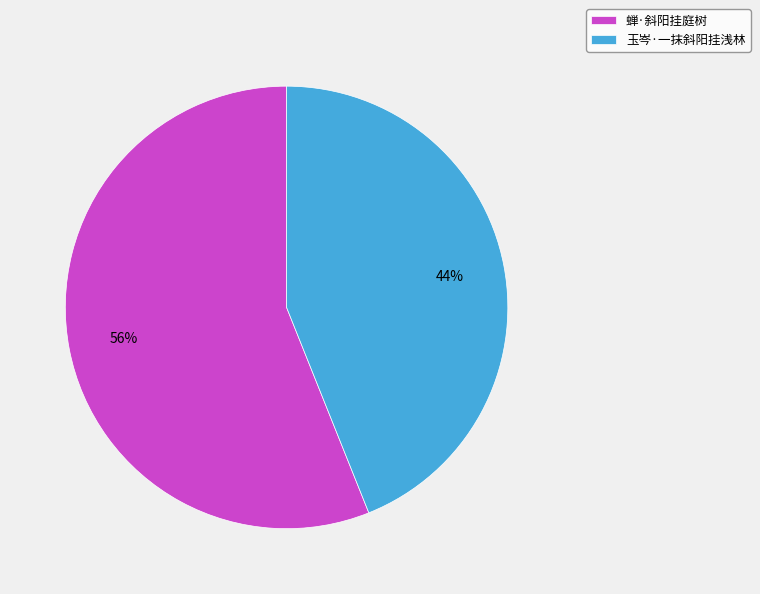

Combined, do 玉岑·一抹斜阳挂浅林 and 蝉·斜阳挂庭树 account for over 50%?

Yes